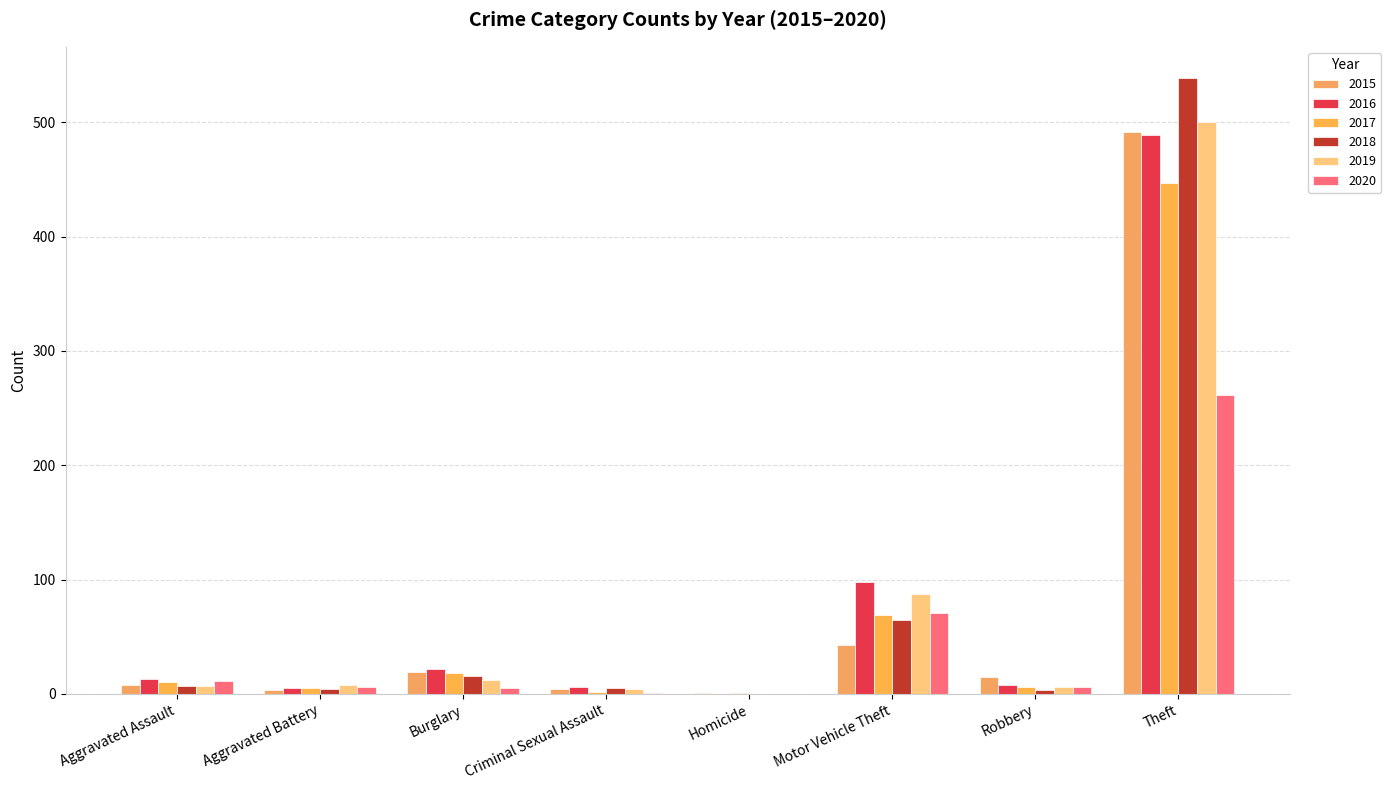

What is the average value of the 2020 series?

45